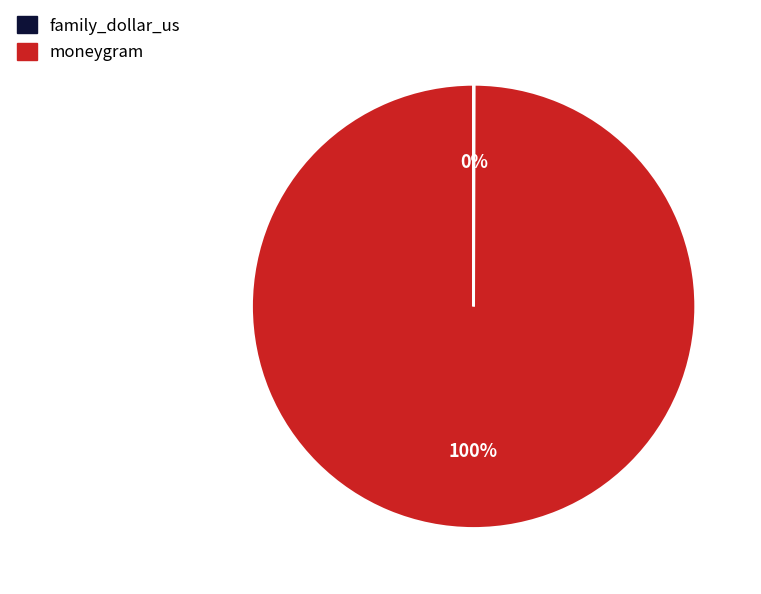

Which slice is the largest?

moneygram